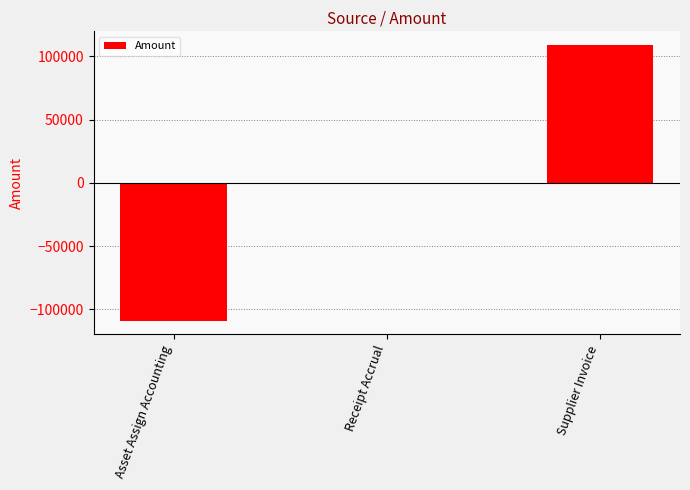

True or false: the data shows 108898.5 at Supplier Invoice.

True